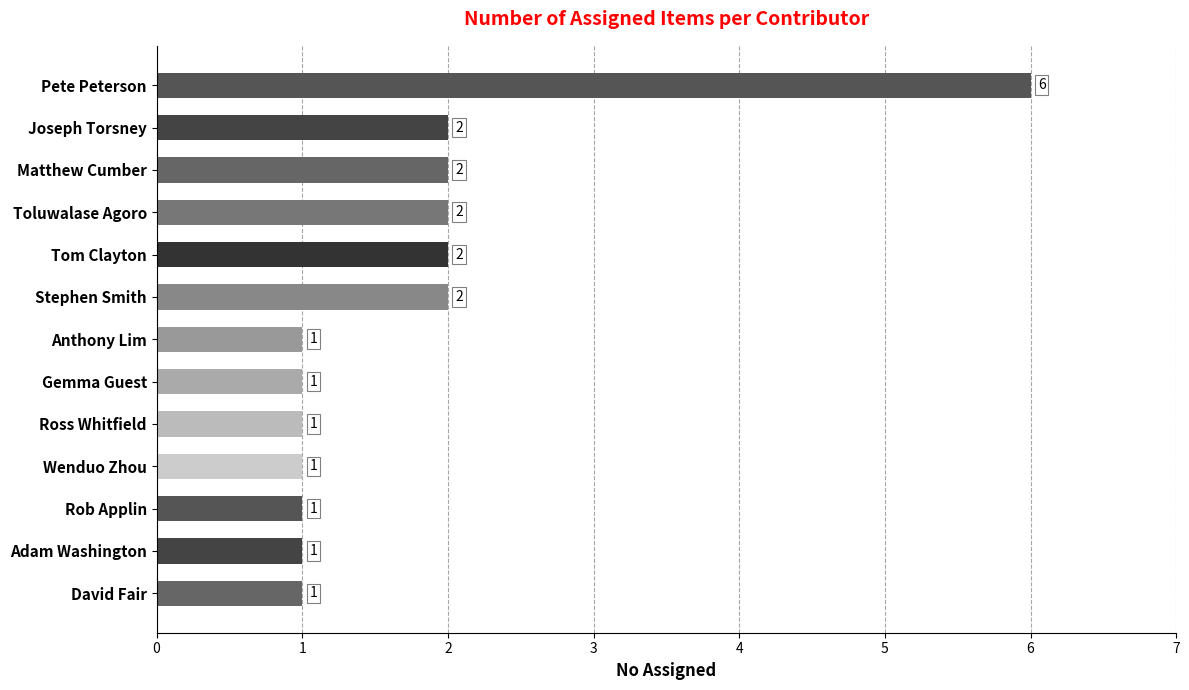

What is the difference between the maximum and minimum values?

5